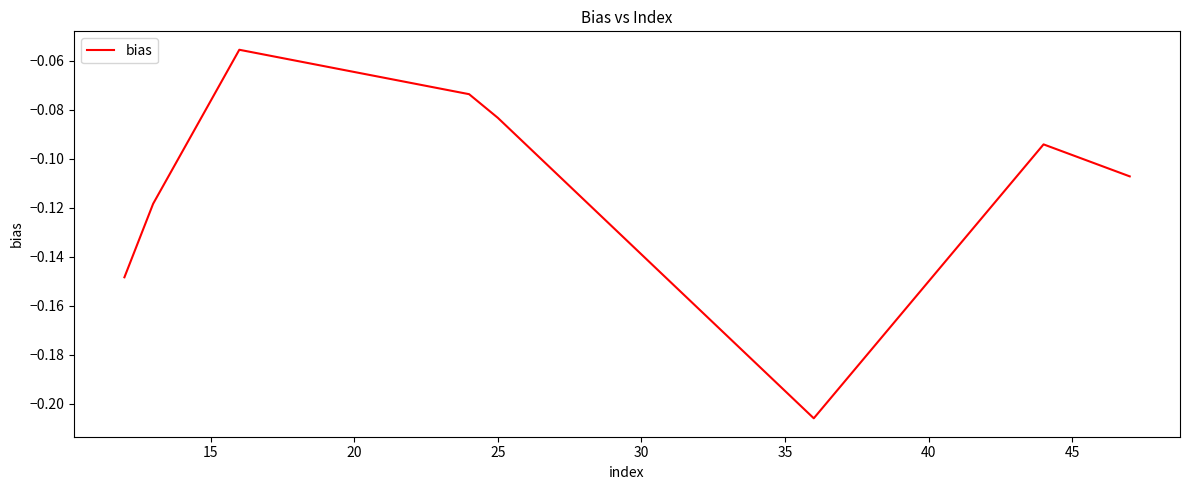

What is the difference between the second highest and second lowest values?

0.1